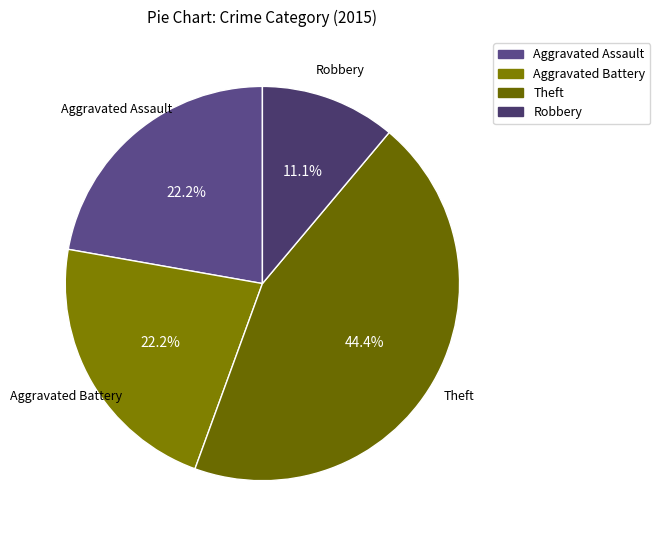

The Theft slice represents 44% of the pie. True or false?

True